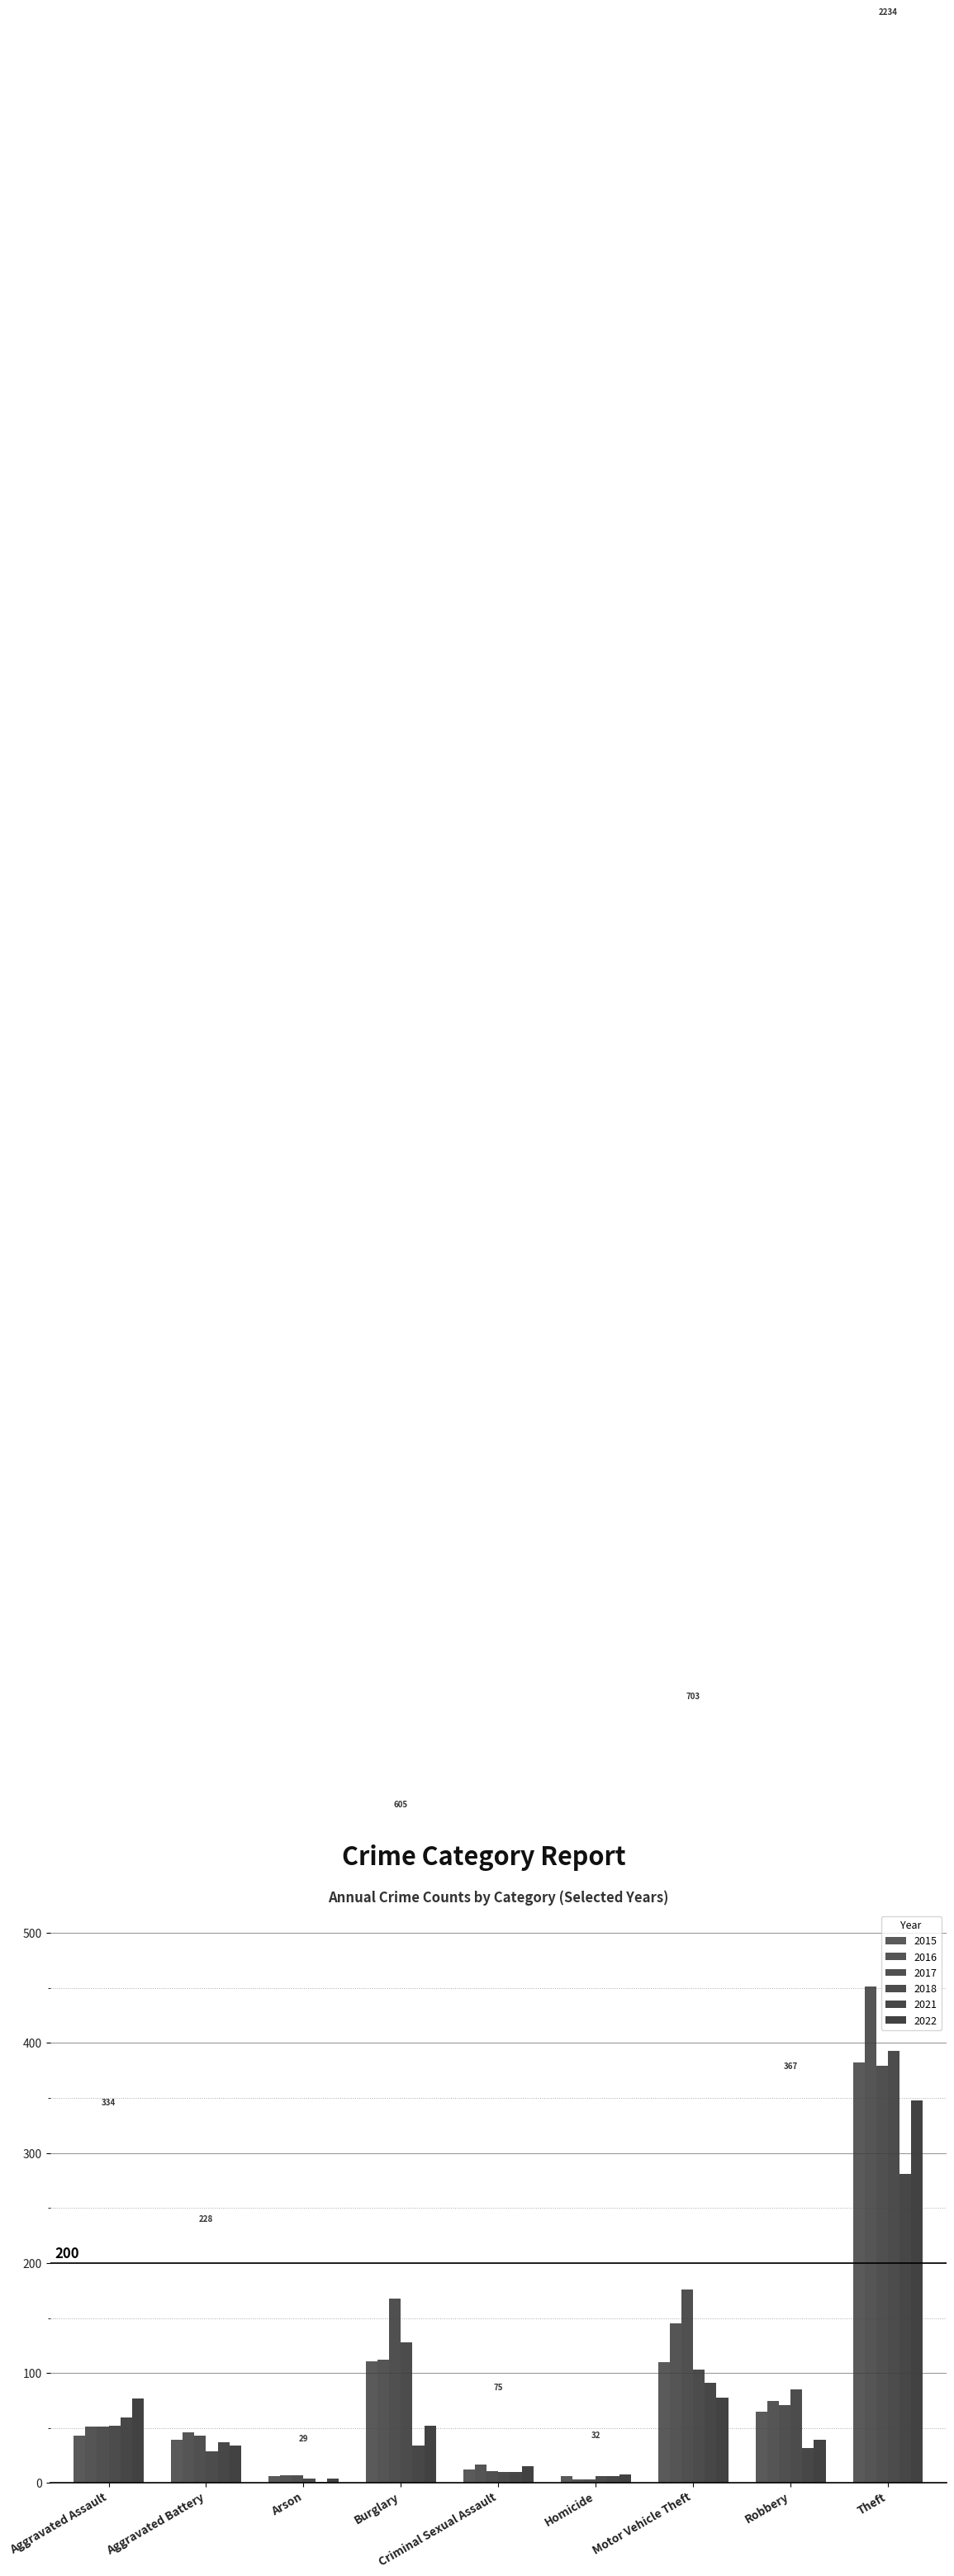

What is the label of the 3rd bar from the right?

Motor Vehicle Theft